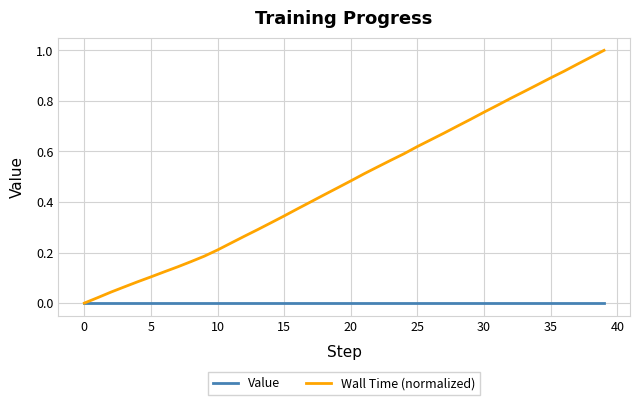

Which series has the largest total across all categories?

Wall Time (normalized)